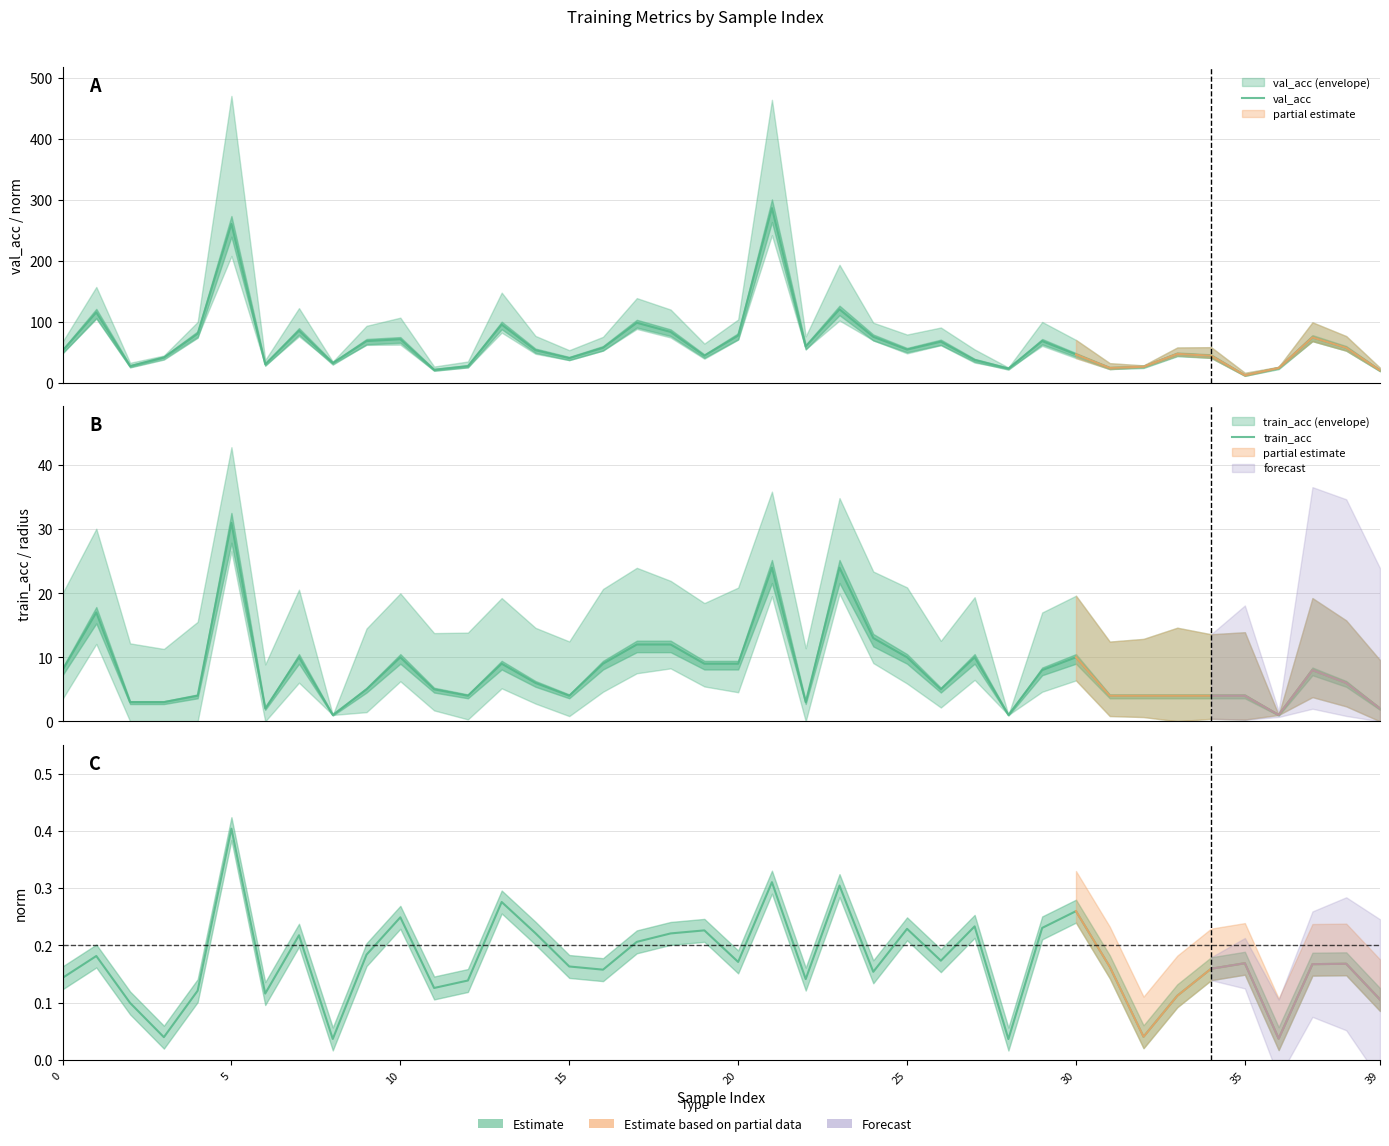

True or false: val_acc and train_acc cross at least once.

False